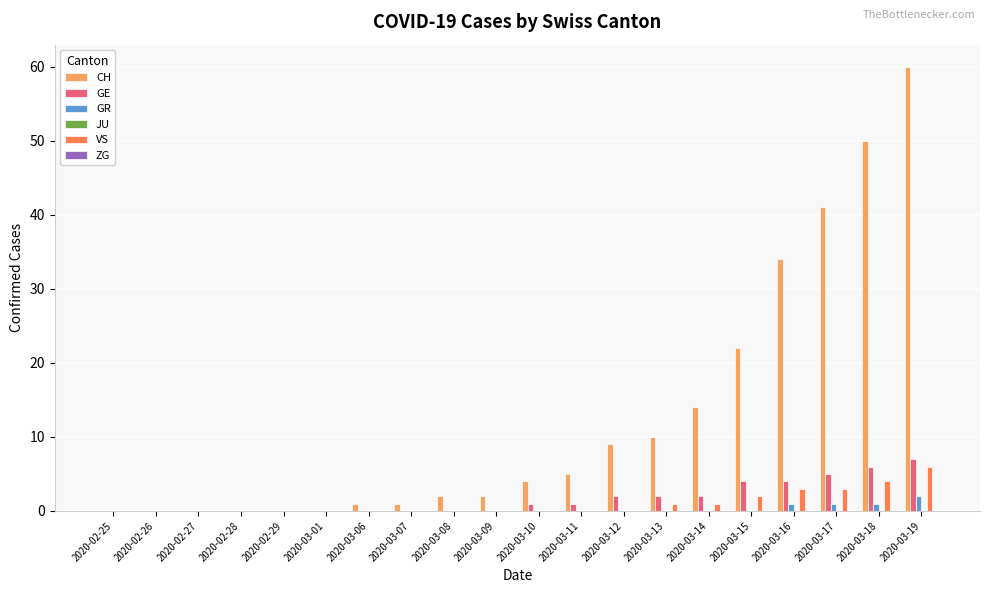

The CH series shows 2 at 2020-03-08. True or false?

True